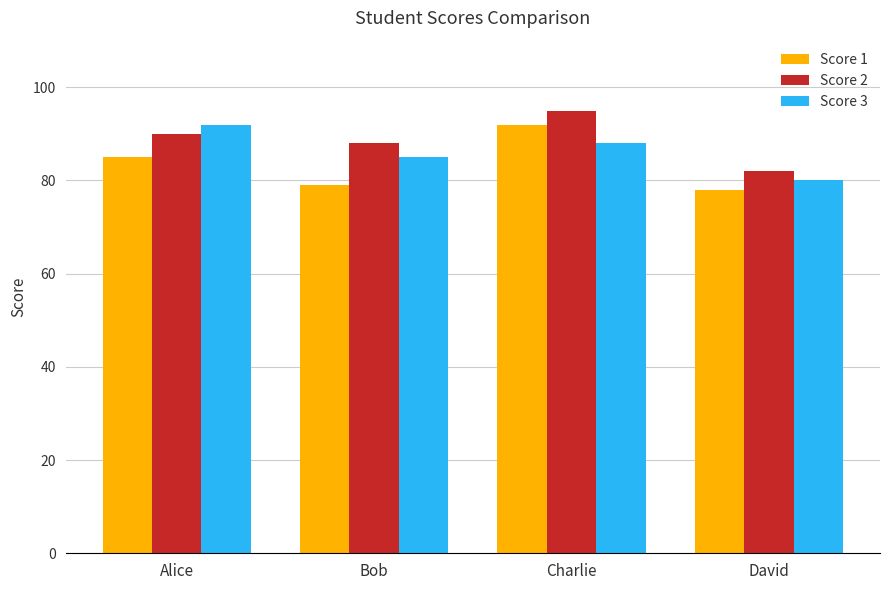

Does the chart contain stacked bars?

No